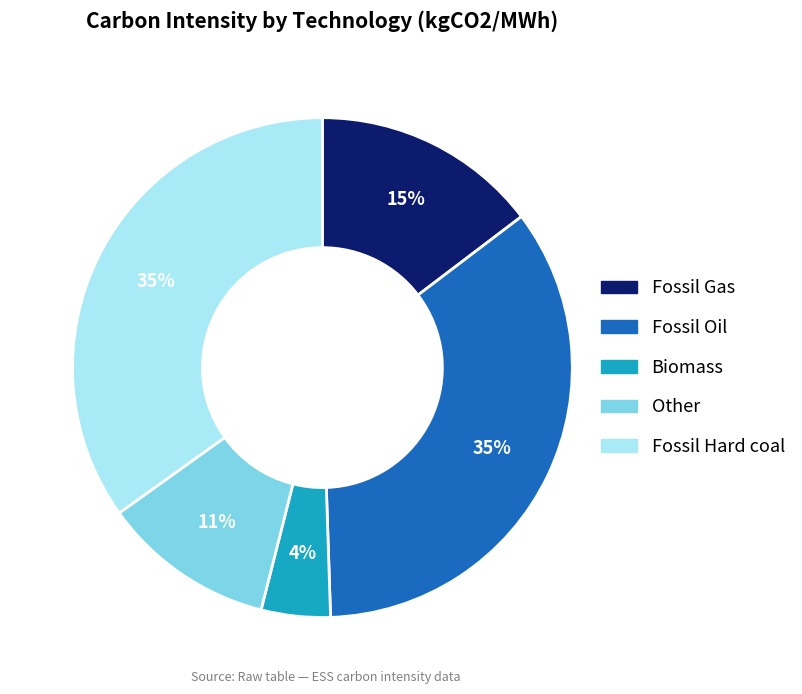

Combined, do Fossil Gas and Biomass account for over 50%?

No